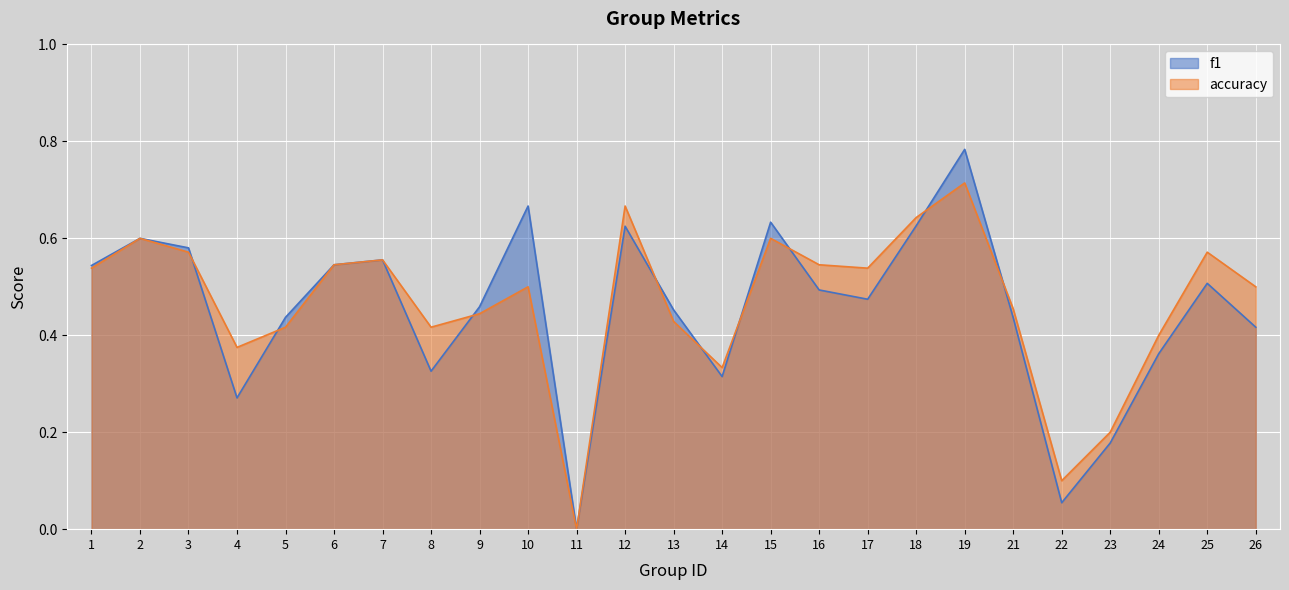

At which category does f1 reach its first local valley?

4